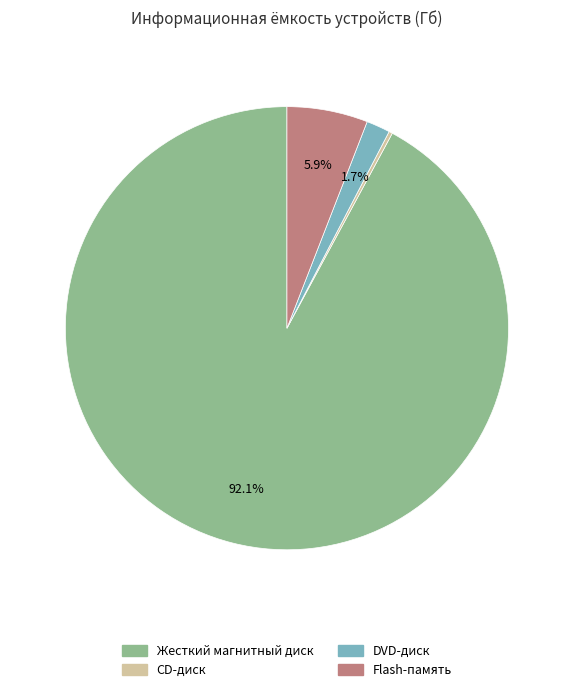

Which has a higher value, DVD-диск or Жесткий магнитный диск?

Жесткий магнитный диск